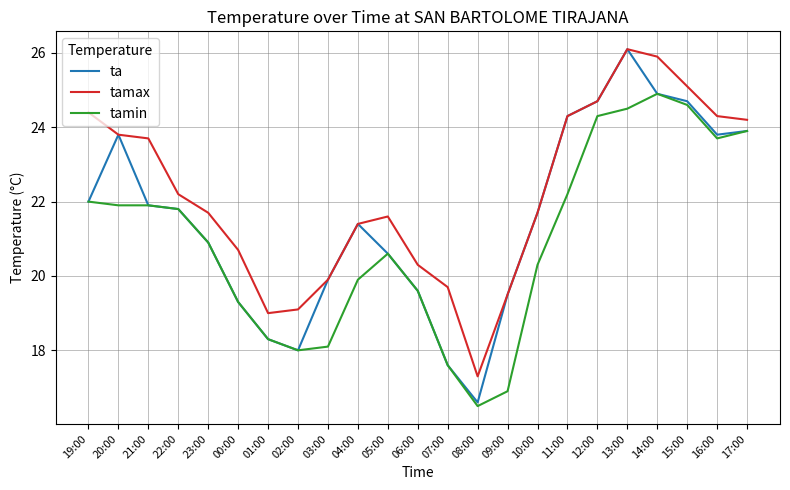

Reading left to right, list all the values displayed in this chart.

ta: 22.0	23.8	21.9	21.8	20.9	19.3	18.3	18.0	19.9	21.4	20.6	19.6	17.6	16.6	19.5	21.7	24.3	24.7	26.1	24.9	24.7	23.8	23.9
tamax: 24.4	23.8	23.7	22.2	21.7	20.7	19.0	19.1	19.9	21.4	21.6	20.3	19.7	17.3	19.5	21.7	24.3	24.7	26.1	25.9	25.1	24.3	24.2
tamin: 22.0	21.9	21.9	21.8	20.9	19.3	18.3	18.0	18.1	19.9	20.6	19.6	17.6	16.5	16.9	20.3	22.2	24.3	24.5	24.9	24.6	23.7	23.9